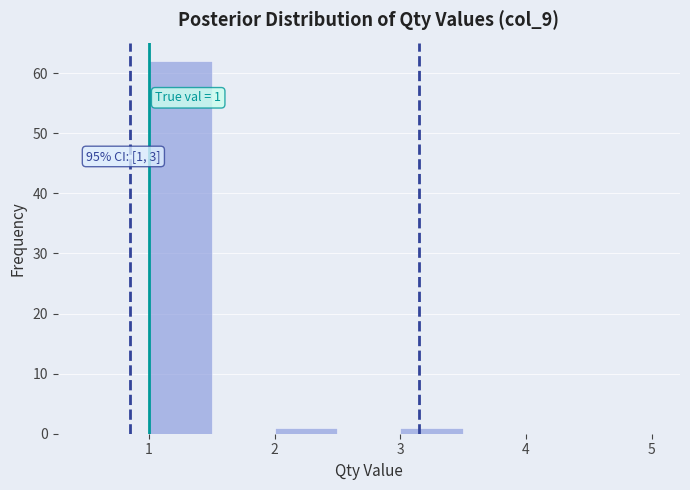

Over which range of the x-axis is the bar tallest?

1.0 to 1.5